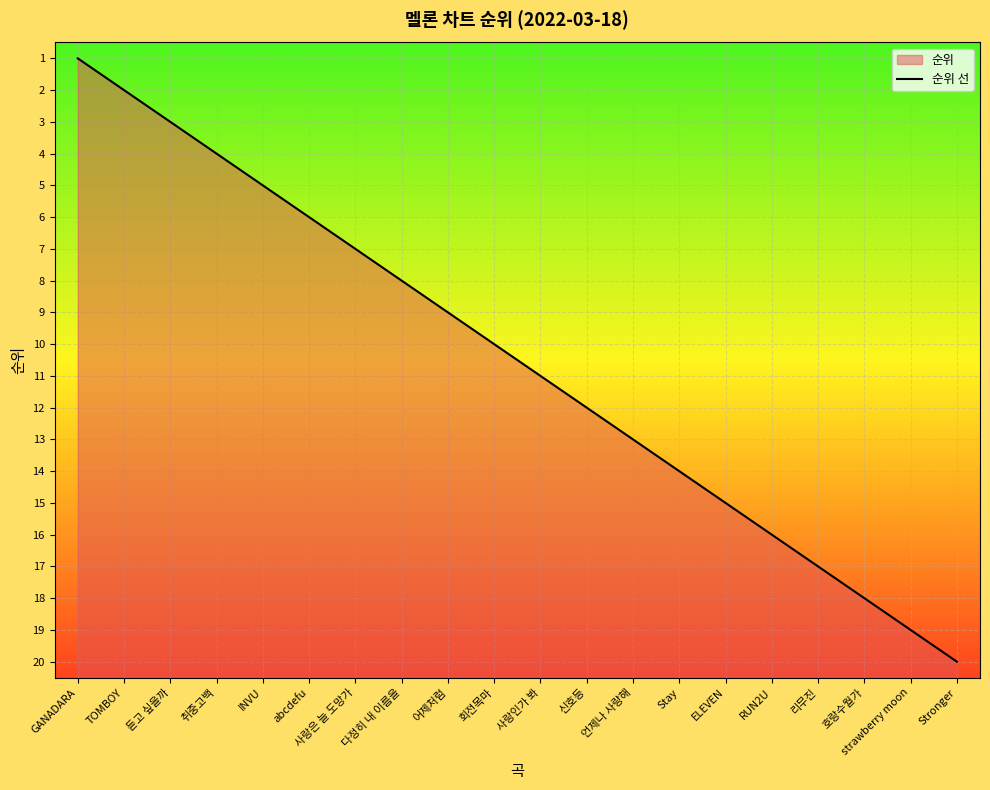

How many data points are less than 11?

10